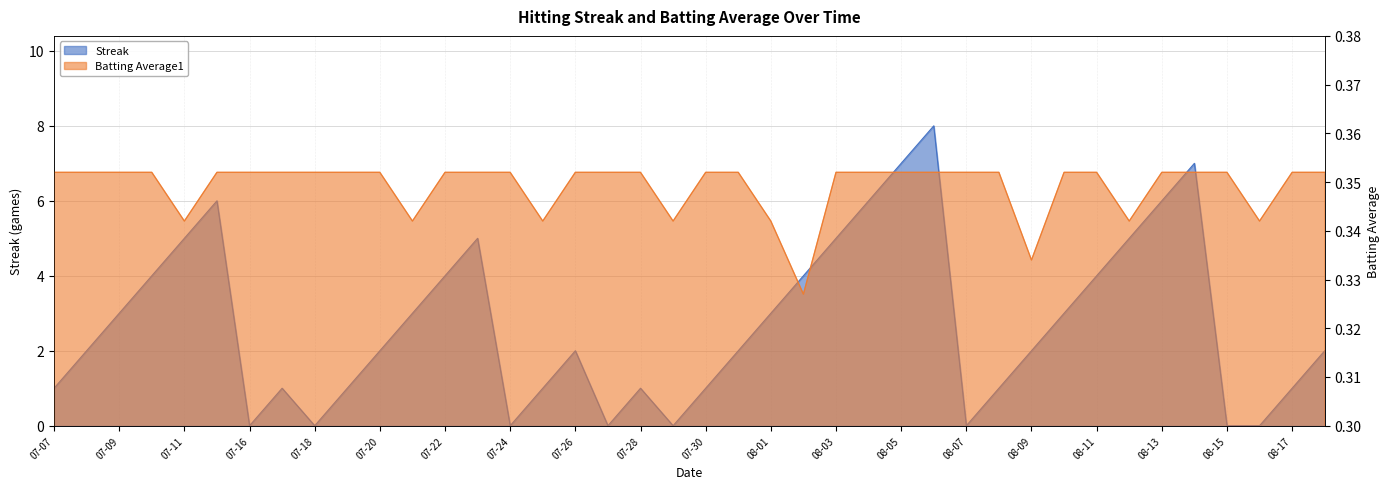

What is the sum of the Batting Average1 values at 2010-08-16 and 2010-07-25?

0.7